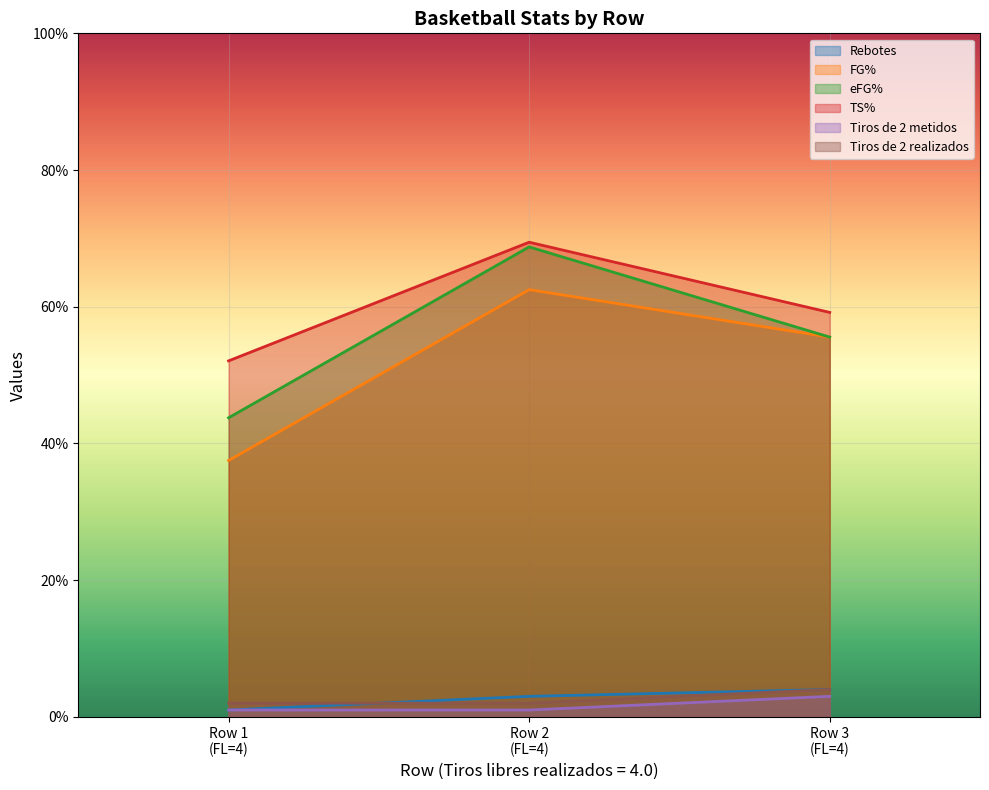

List the series in order of their peak value, highest first.

TS%, eFG%, FG%, Rebotes, Tiros de 2 realizados, Tiros de 2 metidos